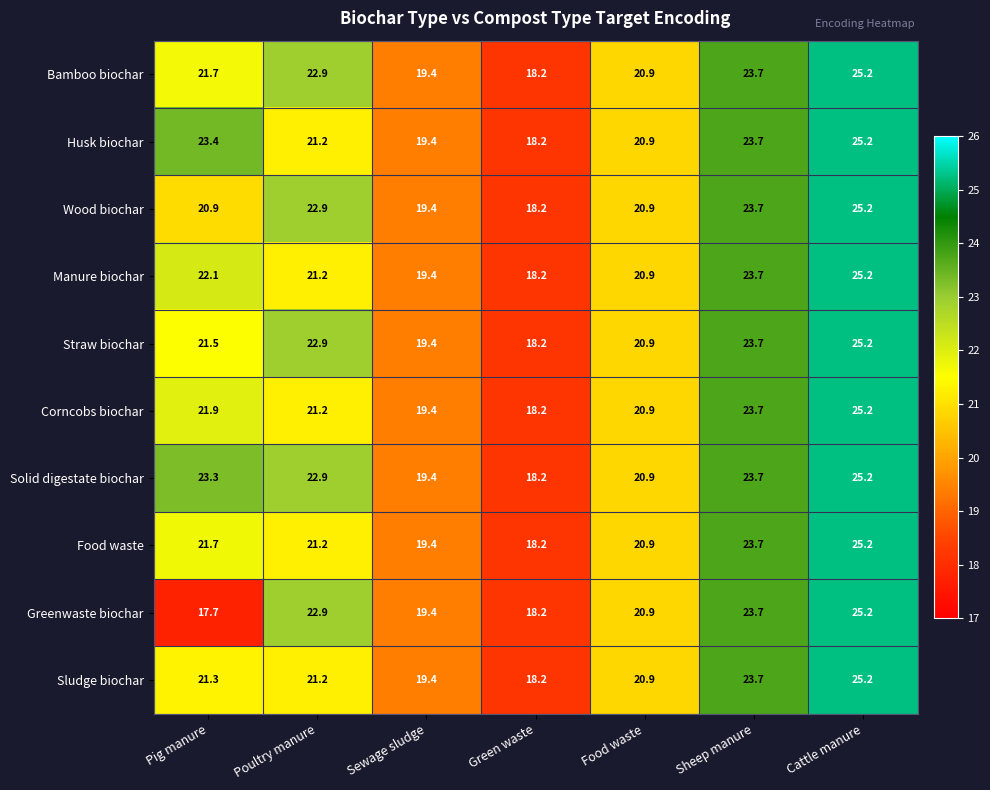

What is the difference between the Wood biochar values at Pig manure and Cattle manure?

4.3